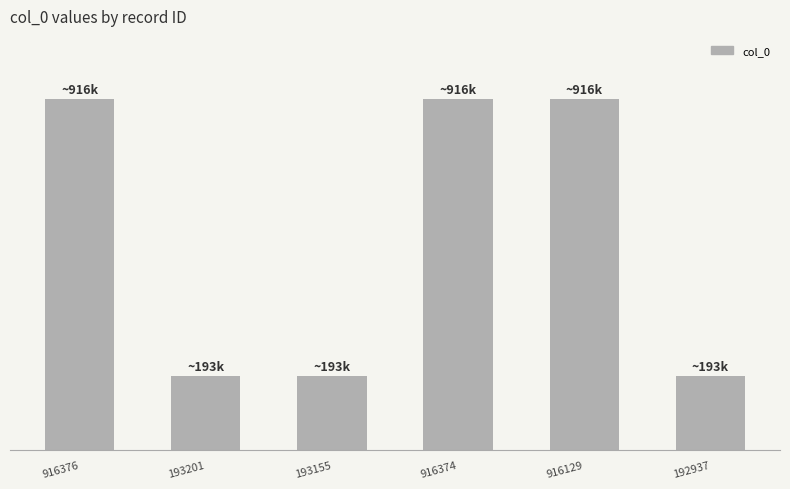

What is the label of the 4th bar from the left?

916374